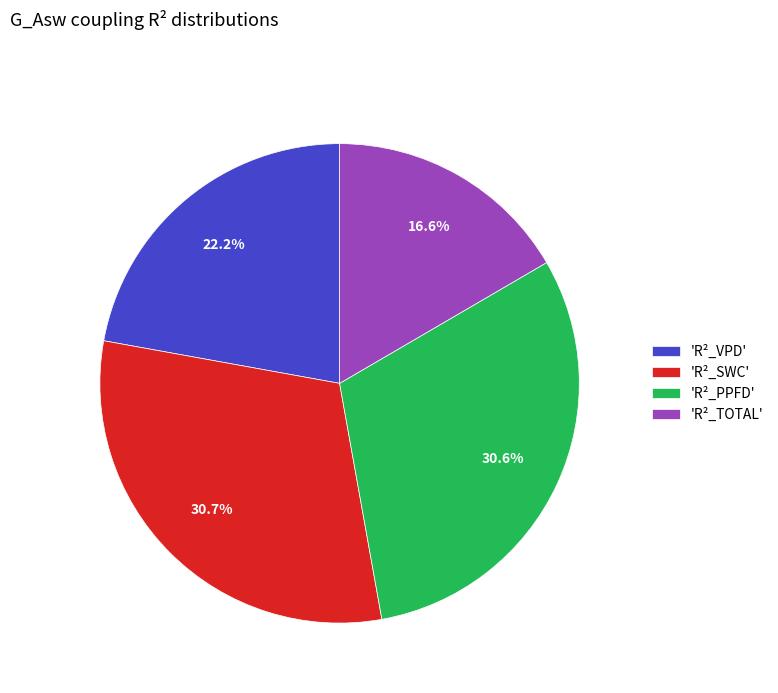

Does any single category account for the majority?

No